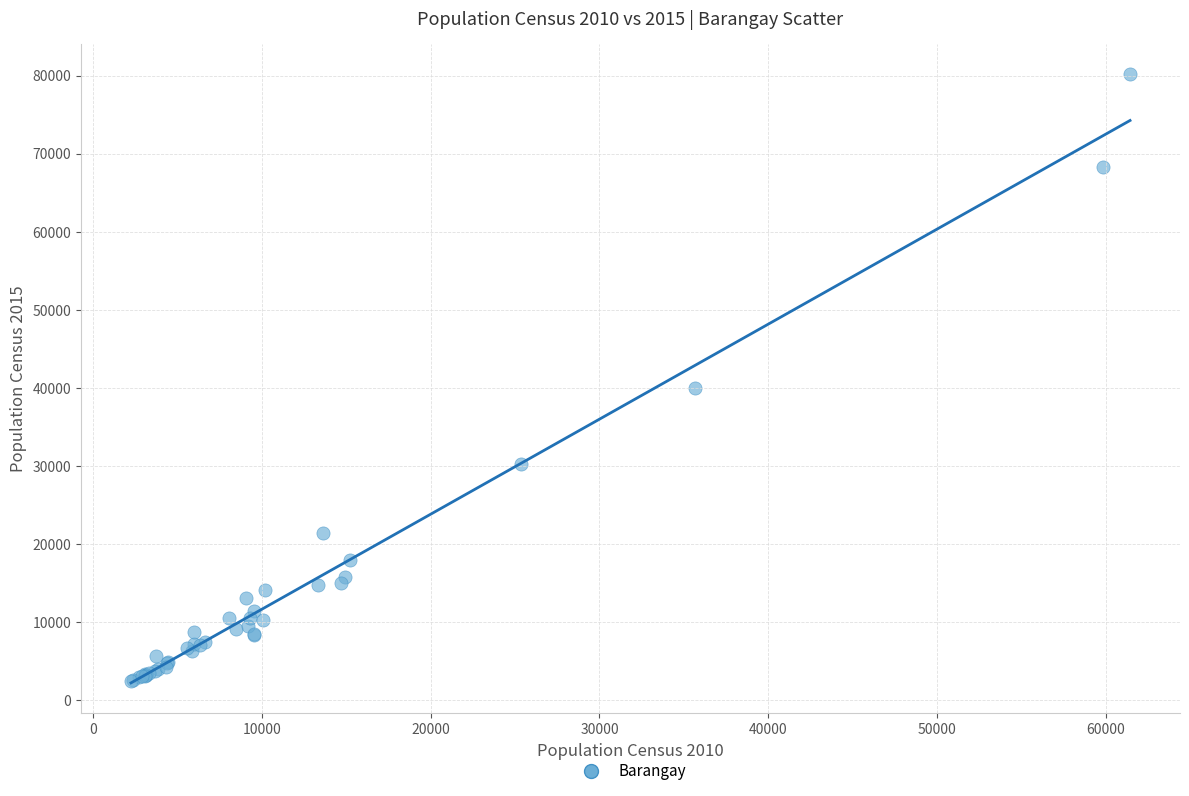

What Y value in the scatter plot is closest to 41299?

39950